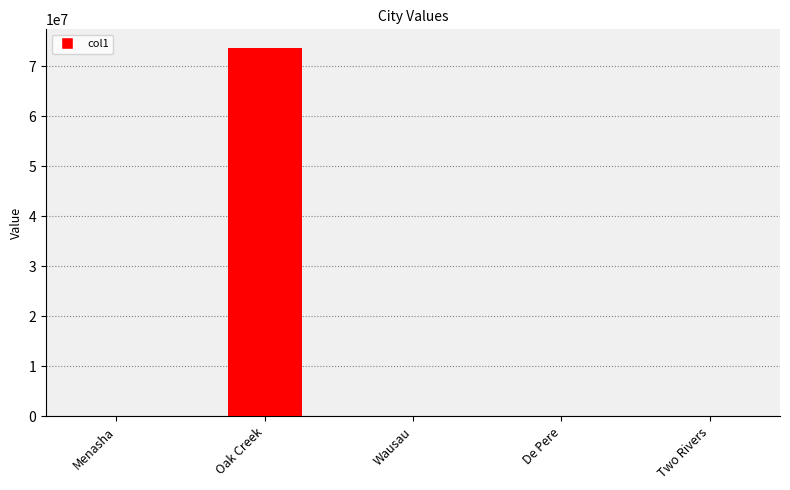

Are the bars grouped side by side (vs. stacked)?

No